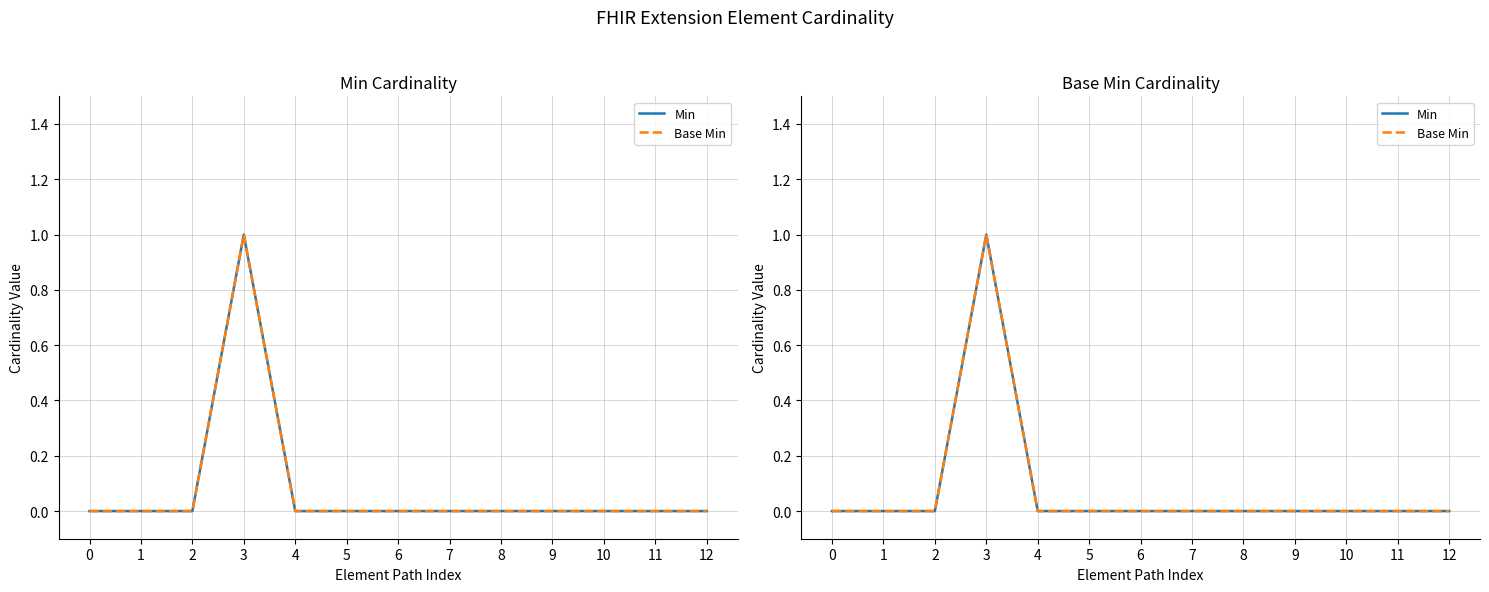

Which series has the largest total across all categories?

Min